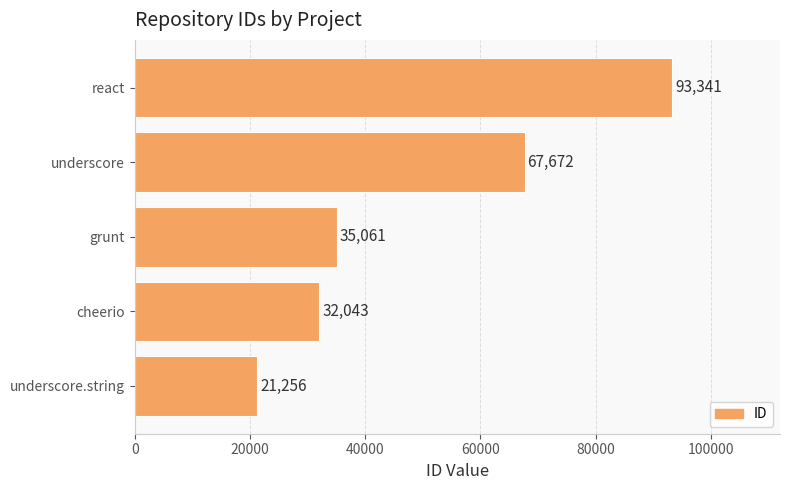

Is it true that the value at underscore.string is 37006?

False